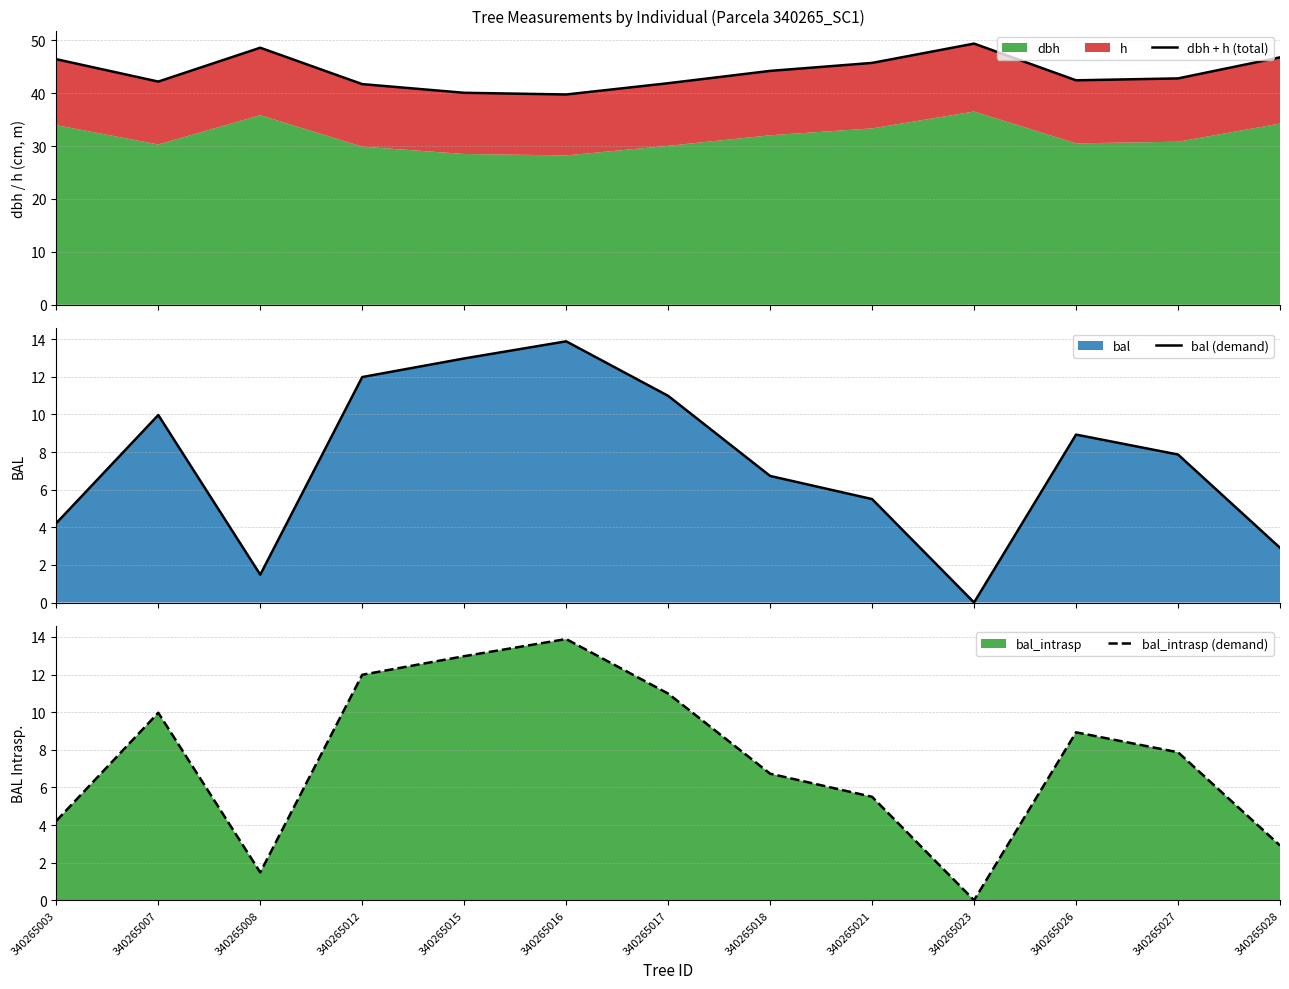

At which label does bal_intrasp (demand) first exceed 7?

340265007